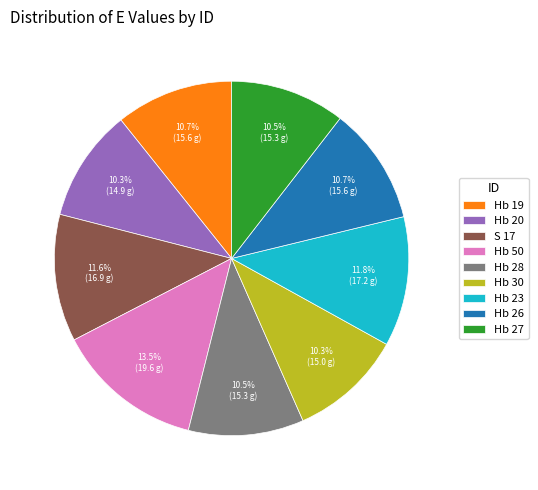

To the nearest percent, what percentage of the pie is Hb 20?

10%